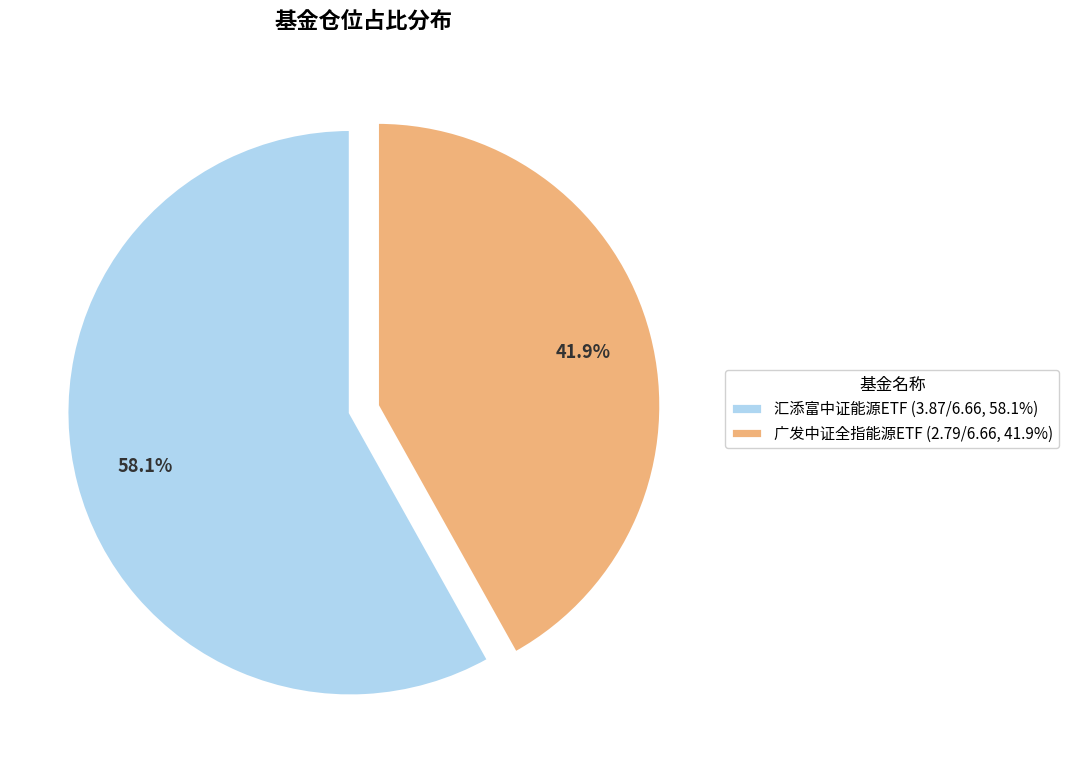

What is the majority slice?

汇添富中证能源ETF